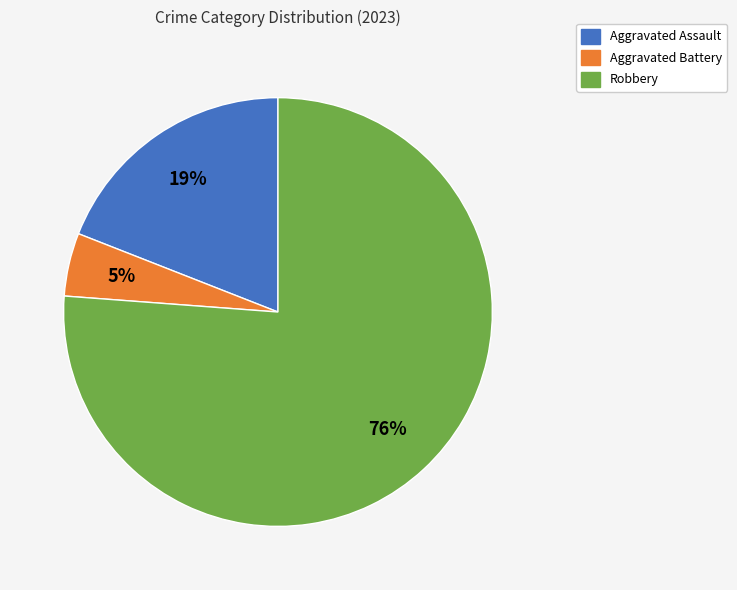

Is there any slice that represents more than half of the pie?

Yes